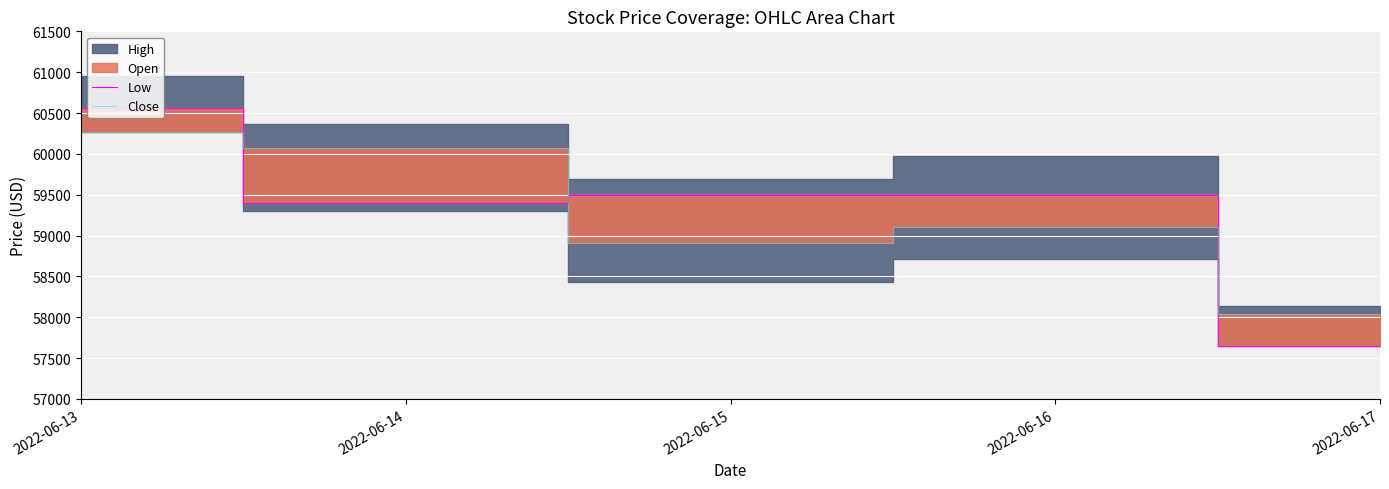

Which has a higher value, 2022-06-14 or 2022-06-17?

2022-06-14